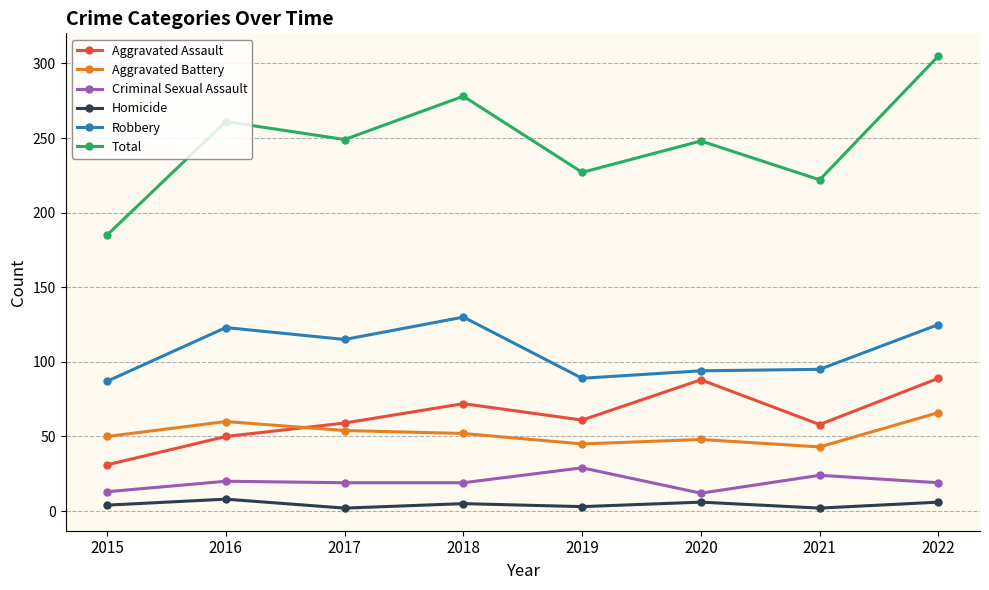

Which series changed the most between 2015 and 2017?

Total